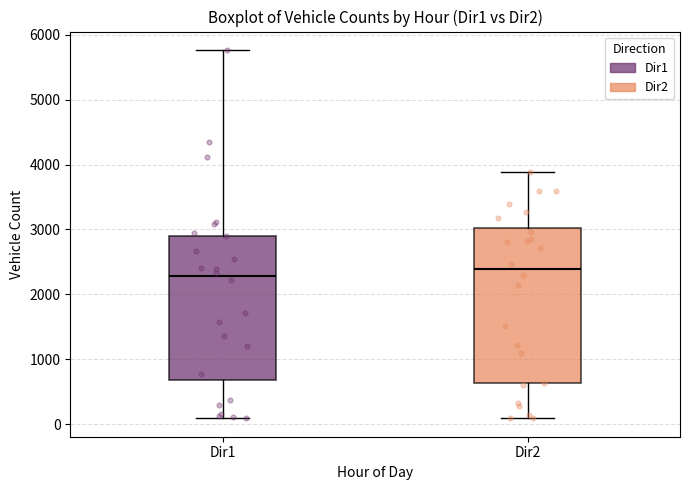

Reading left to right, read every box against the y-axis: the position of its median line, the range the box covers, and the ends of its whiskers. The values are not printed on the chart, so give them approximately, as read against the axis.

Dir1: median 2300, box 700 to 2900, whiskers 100 to 5800
Dir2: median 2400, box 600 to 3000, whiskers 100 to 3900